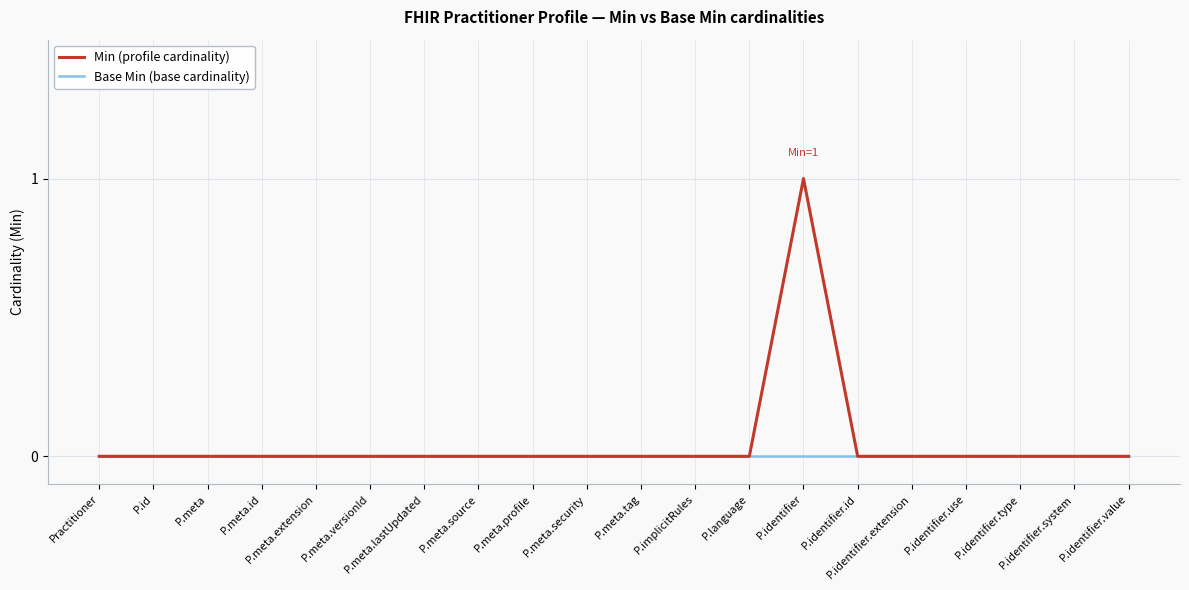

Which series has the largest range (max minus min)?

Min (profile cardinality)